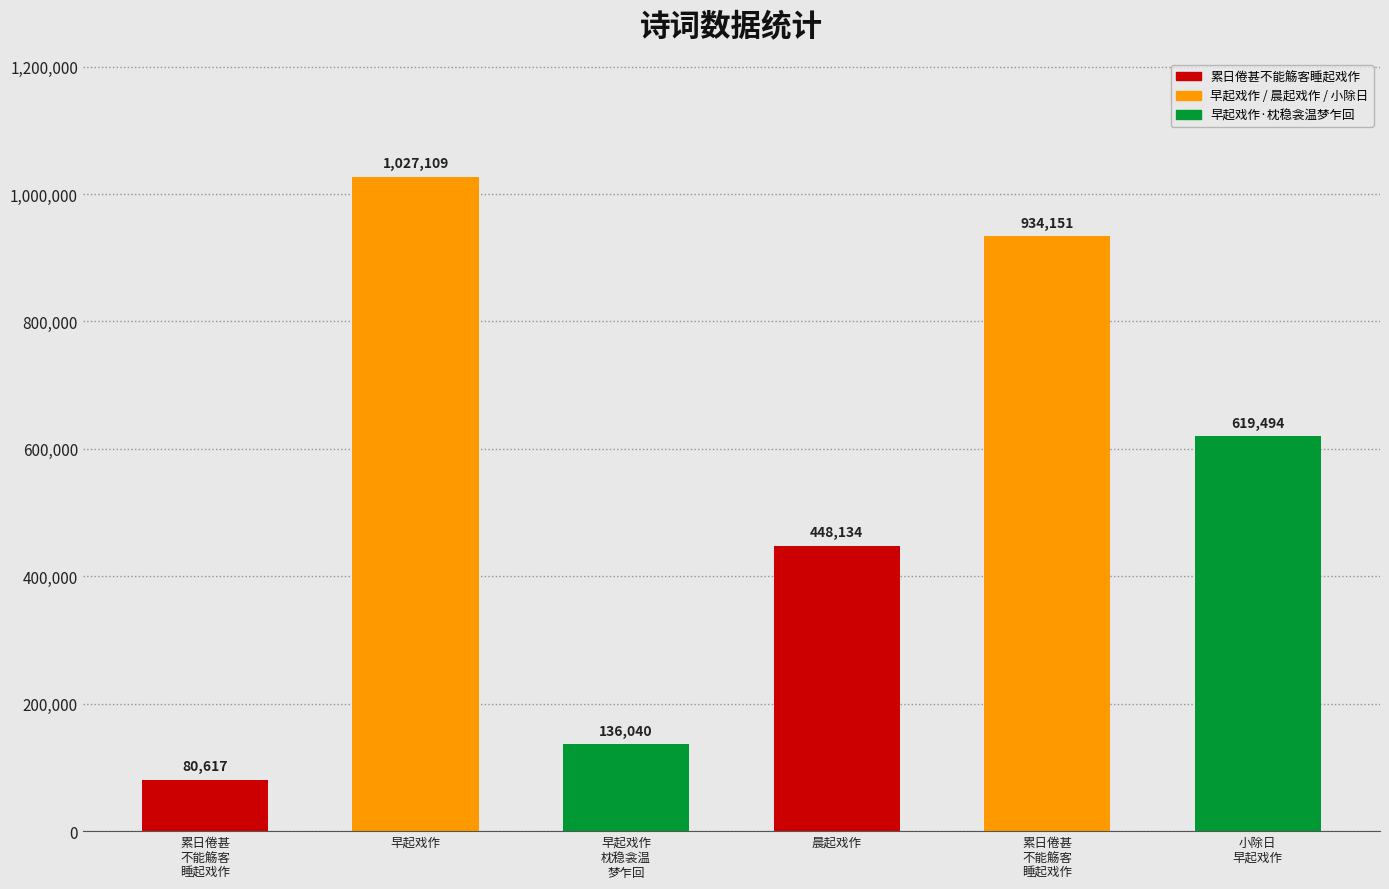

How many bars are there in total?

6